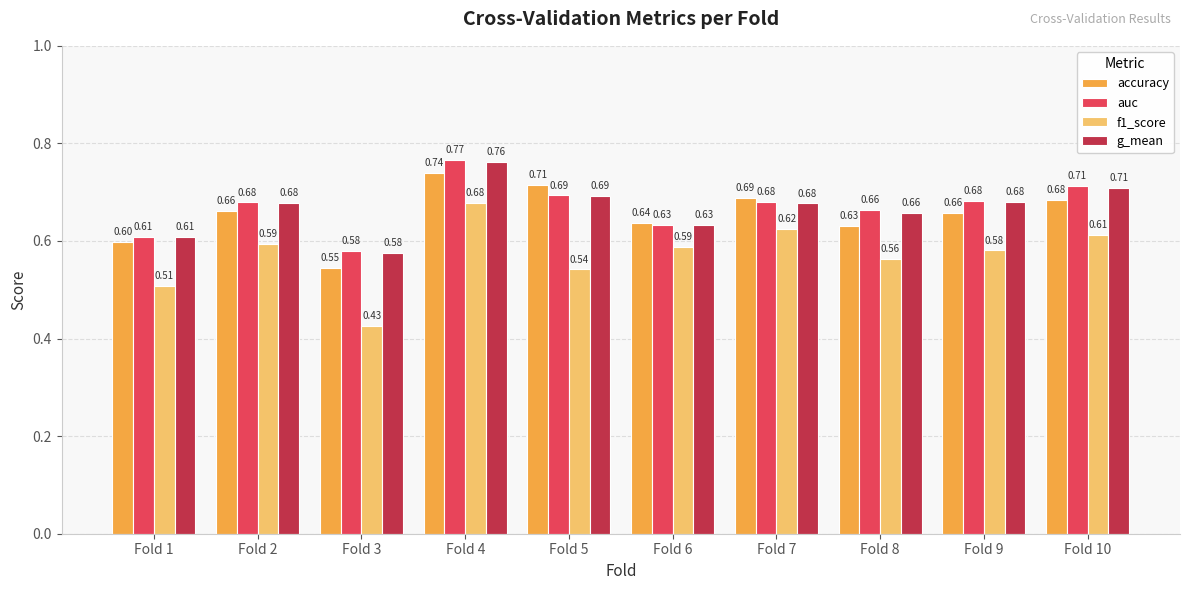

Rank the series by their maximum value, from lowest to highest.

f1_score, accuracy, g_mean, auc